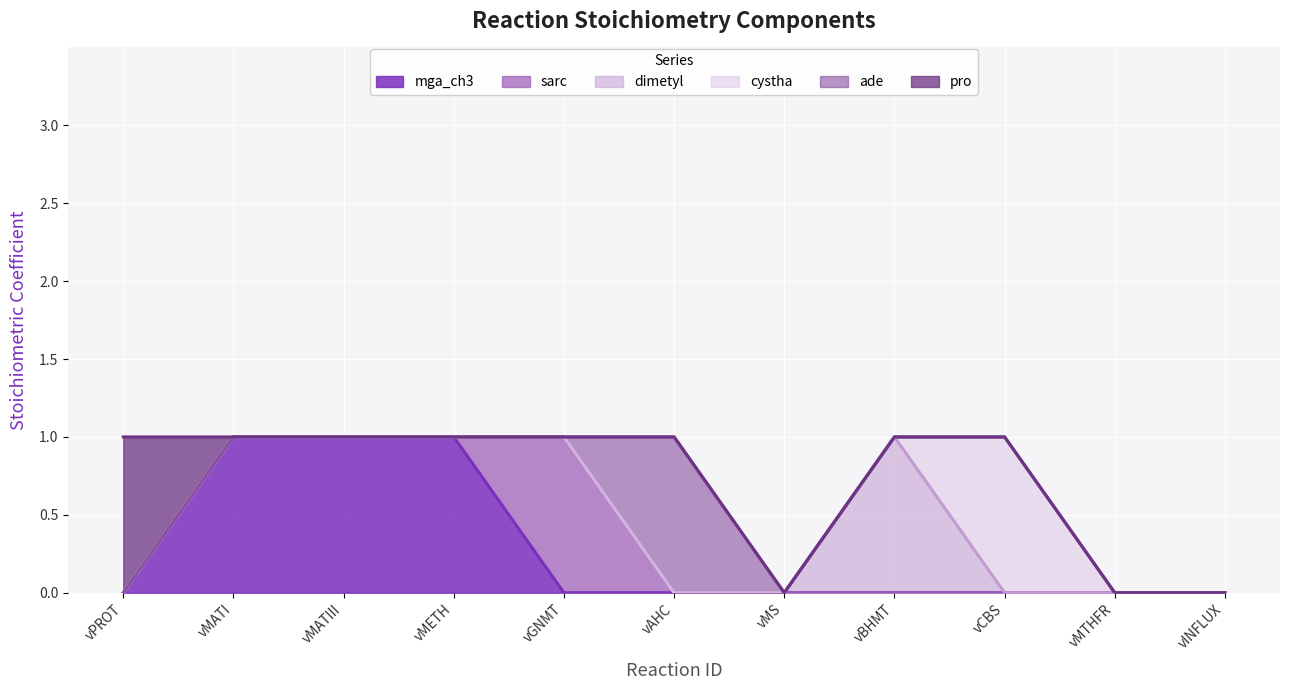

Reading left to right, list all the values displayed in this chart.

mga_ch3: vPROT=0	vMATI=1	vMATIII=1	vMETH=1	vGNMT=0	vAHC=0	vMS=0	vBHMT=0	vCBS=0	vMTHFR=0	vINFLUX=0
sarc: vPROT=0	vMATI=0	vMATIII=0	vMETH=0	vGNMT=1	vAHC=0	vMS=0	vBHMT=0	vCBS=0	vMTHFR=0	vINFLUX=0
dimetyl: vPROT=0	vMATI=0	vMATIII=0	vMETH=0	vGNMT=0	vAHC=0	vMS=0	vBHMT=1	vCBS=0	vMTHFR=0	vINFLUX=0
cystha: vPROT=0	vMATI=0	vMATIII=0	vMETH=0	vGNMT=0	vAHC=0	vMS=0	vBHMT=0	vCBS=1	vMTHFR=0	vINFLUX=0
ade: vPROT=0	vMATI=0	vMATIII=0	vMETH=0	vGNMT=0	vAHC=1	vMS=0	vBHMT=0	vCBS=0	vMTHFR=0	vINFLUX=0
pro: vPROT=1	vMATI=0	vMATIII=0	vMETH=0	vGNMT=0	vAHC=0	vMS=0	vBHMT=0	vCBS=0	vMTHFR=0	vINFLUX=0